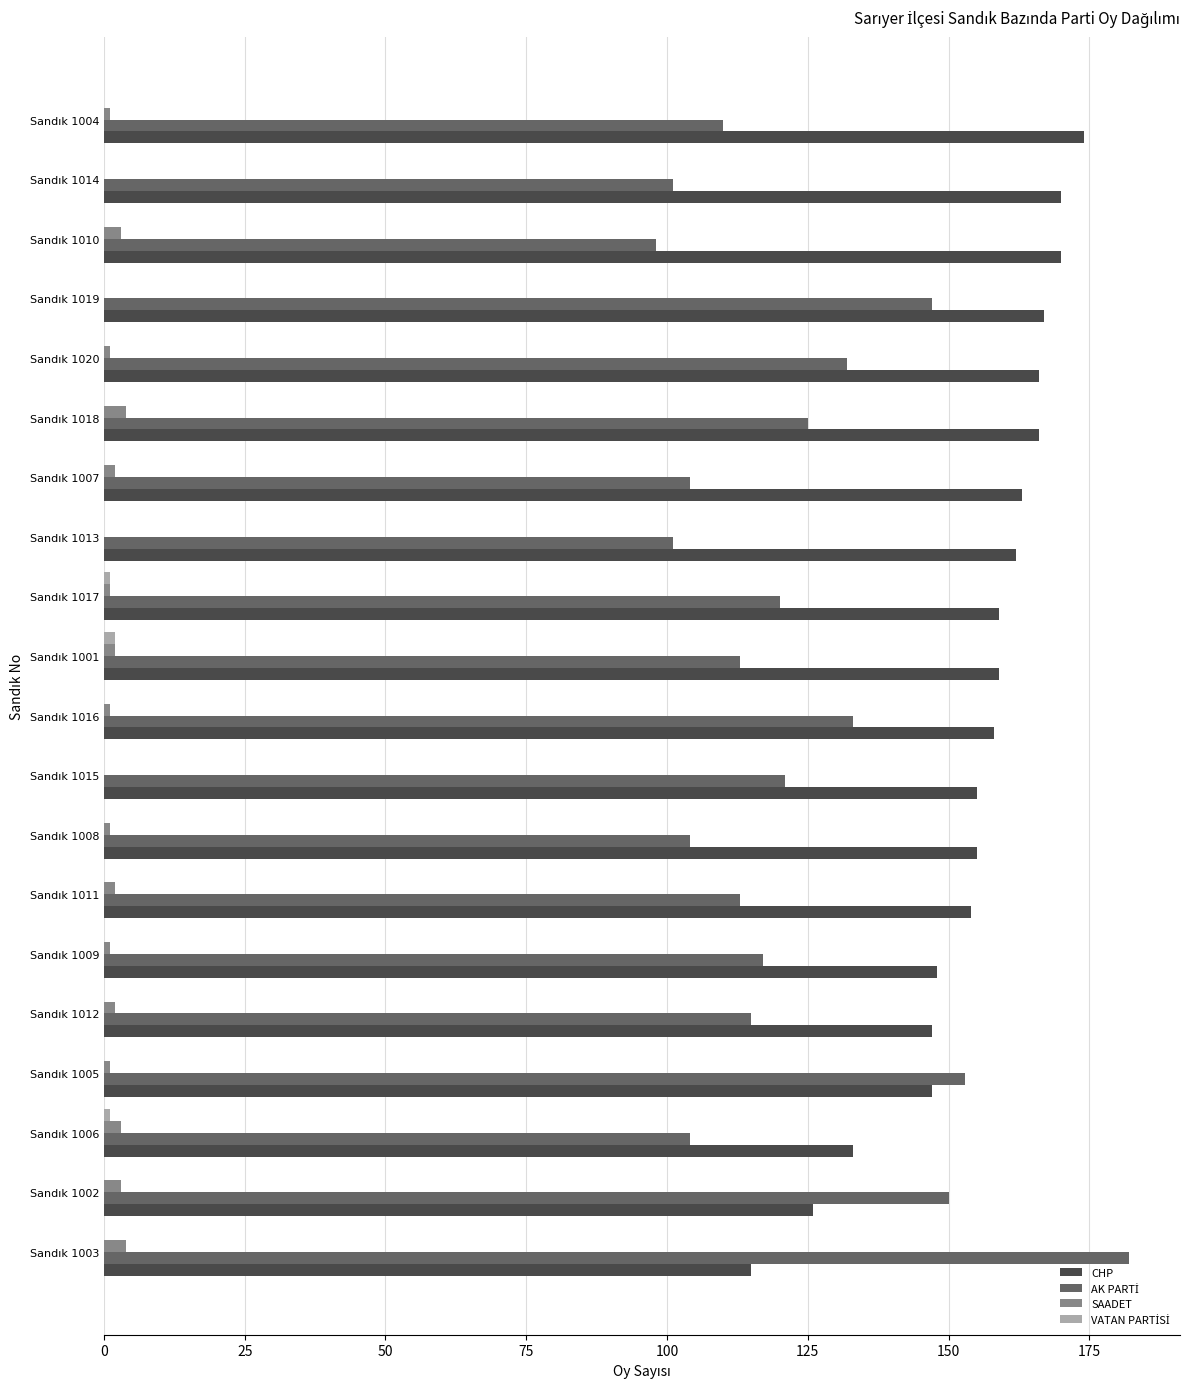

Which series has the largest total across all categories?

CHP